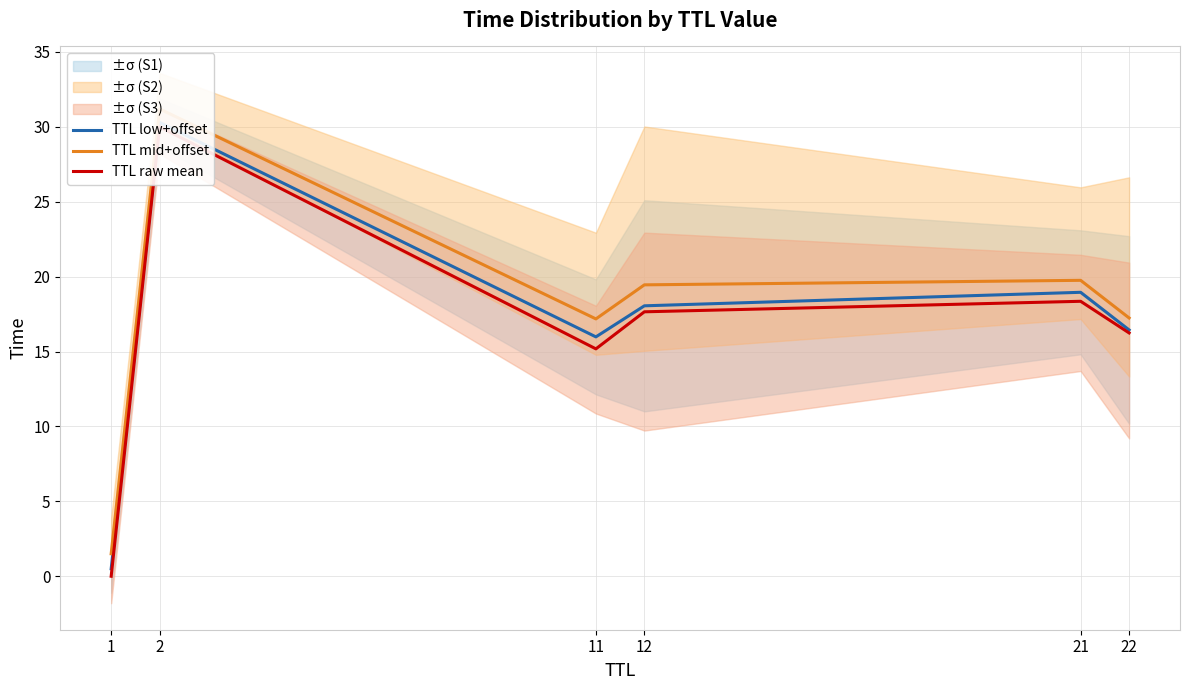

Which series has the widest spread of values?

TTL raw mean